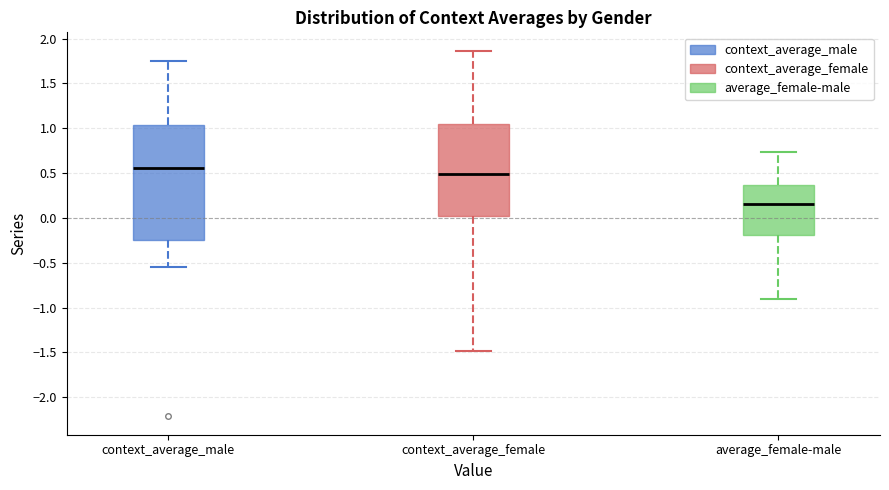

Reading left to right, read every box against the y-axis: the position of its median line, the range the box covers, and the ends of its whiskers. The values are not printed on the chart, so give them approximately, as read against the axis.

context_average_male: median 0.55, box -0.25 to 1.05, whiskers -0.55 to 1.75
context_average_female: median 0.50, box 0.00 to 1.05, whiskers -1.50 to 1.85
average_female-male: median 0.15, box -0.20 to 0.35, whiskers -0.90 to 0.75